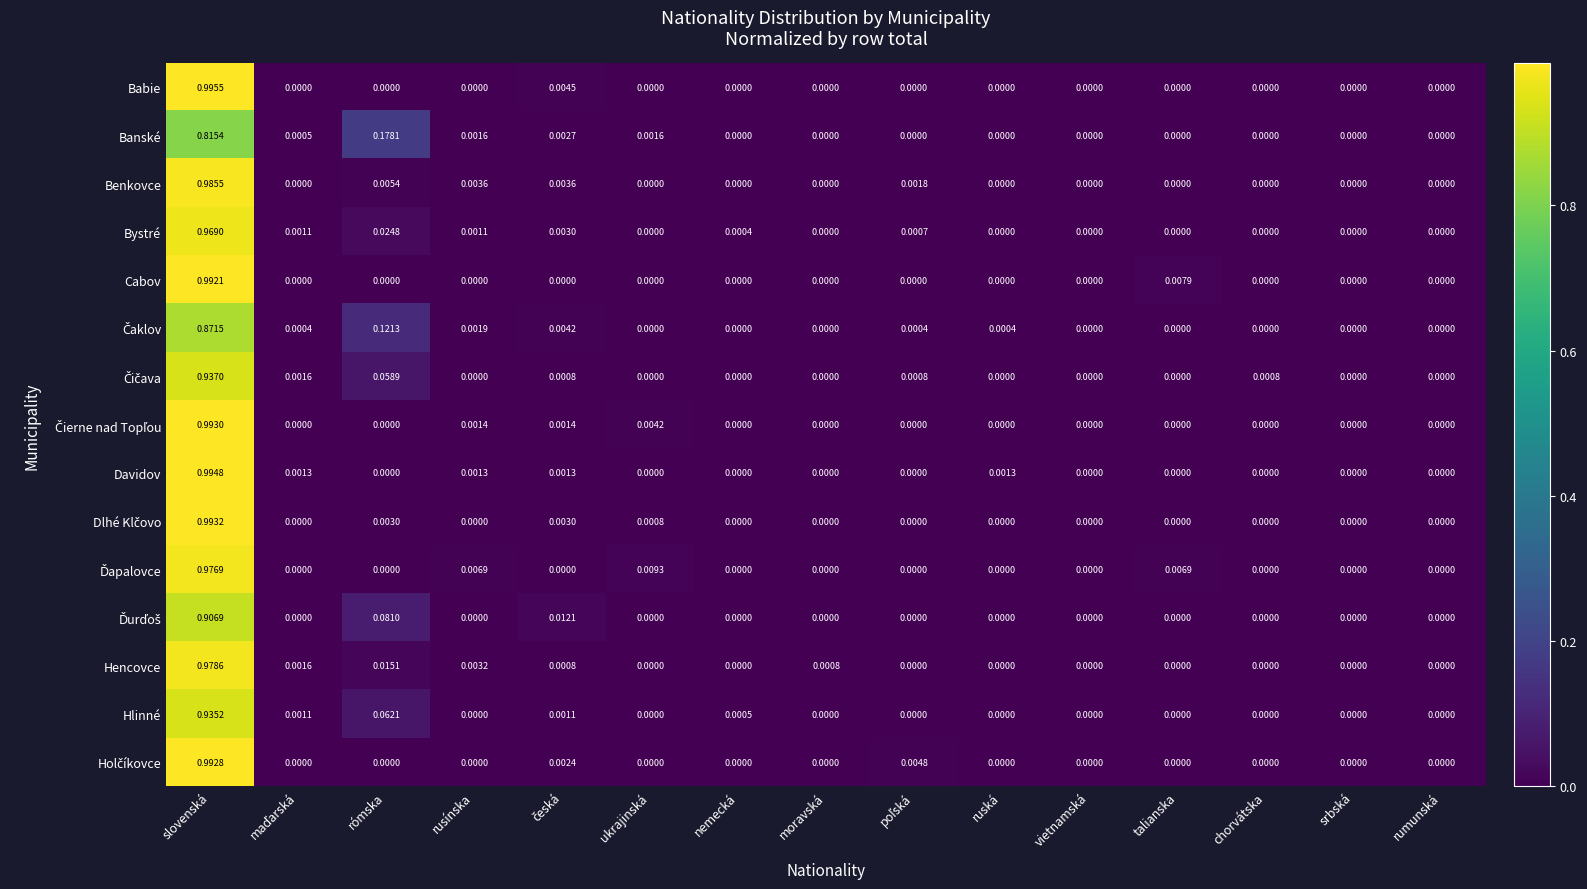

At which category is the sum across all series the highest?

slovenská